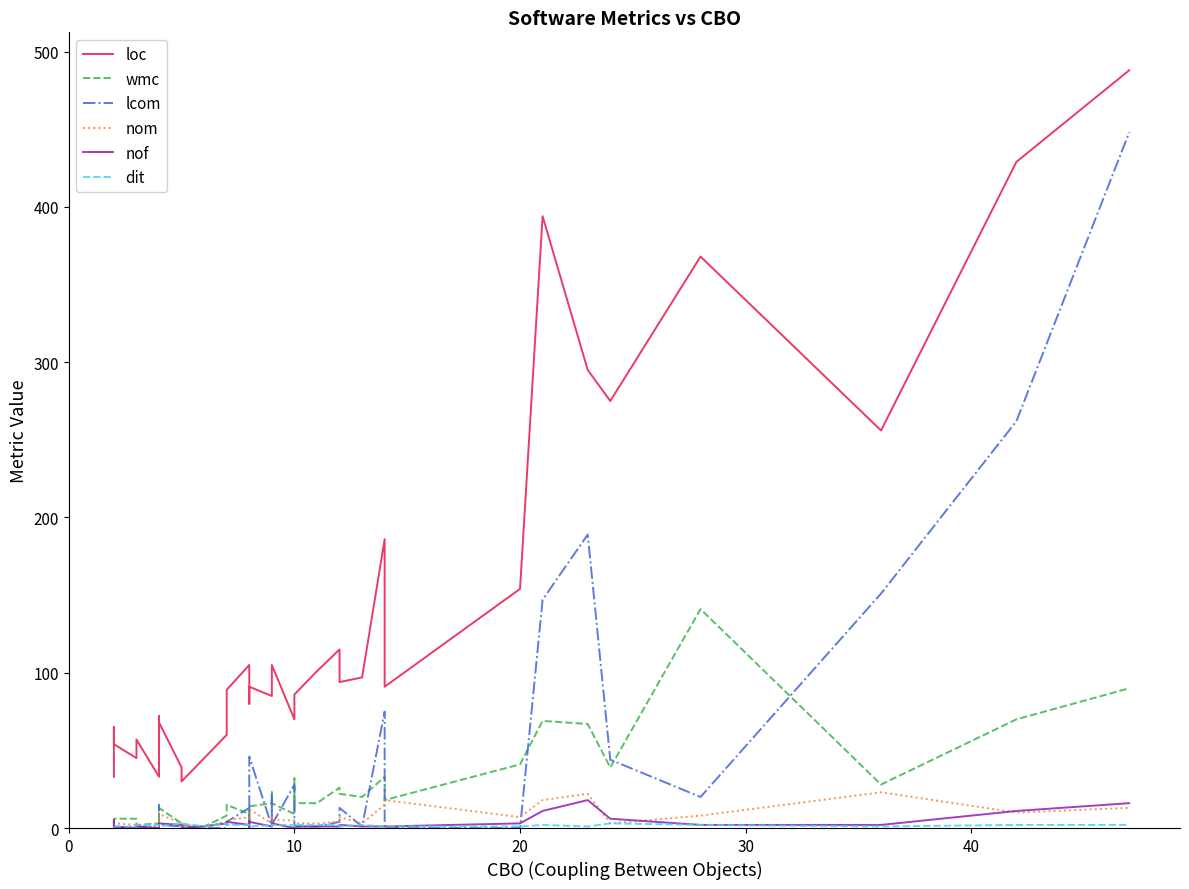

True or false: lcom has more than 0 interior local peaks.

True